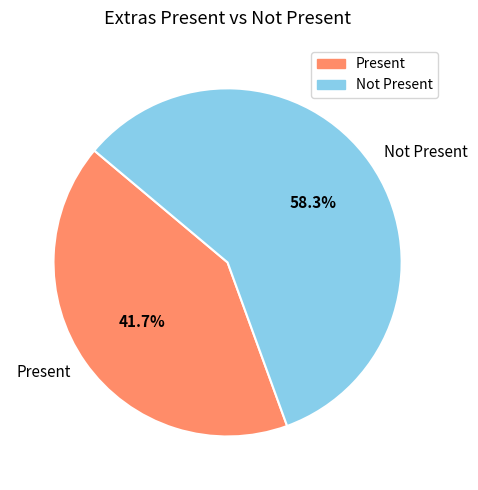

How many segments does this pie chart have?

2